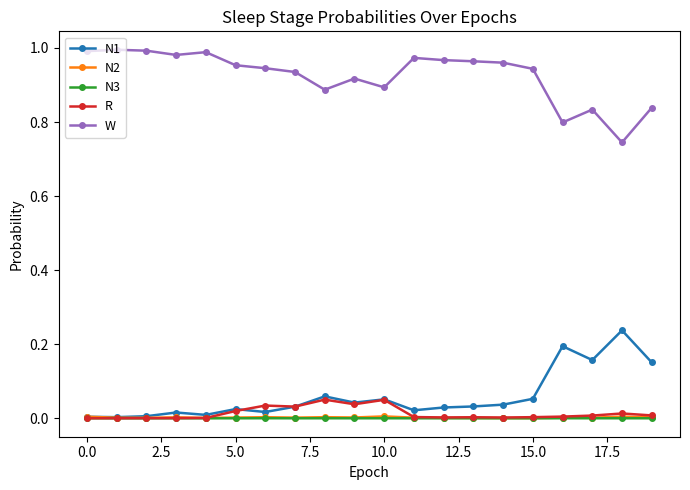

True or false: W and N1 intersect in this chart.

False